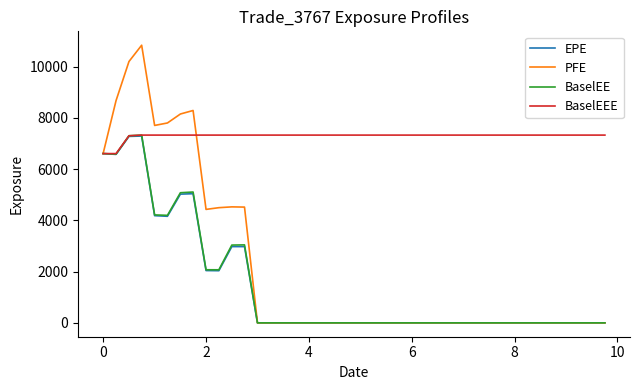

True or false: PFE and BaselEEE cross at least once.

True